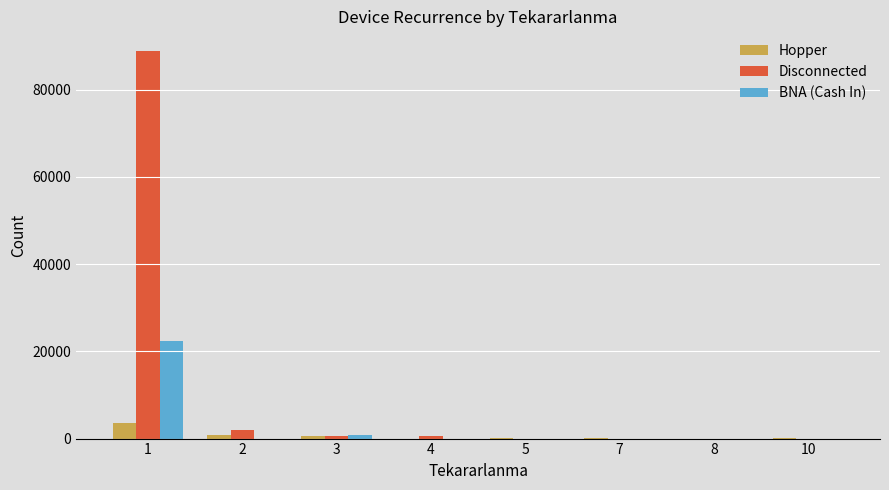

What is the greatest value displayed?

88930